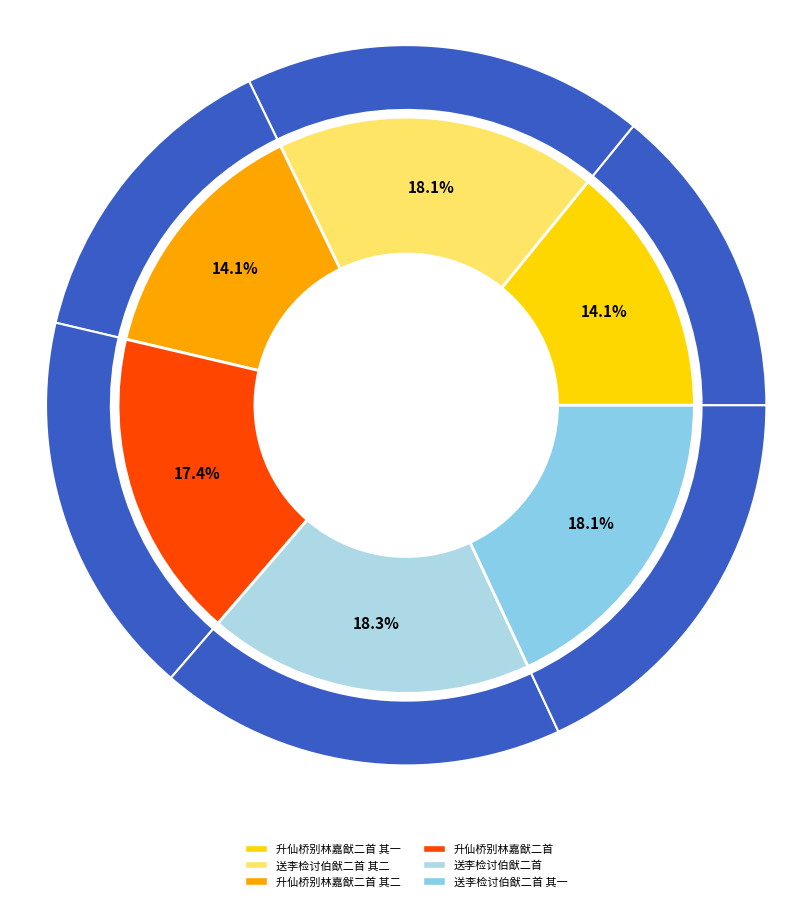

Combined, what portion of the pie is 送李检讨伯猷二首 and 升仙桥别林嘉猷二首 其一?

32.4%